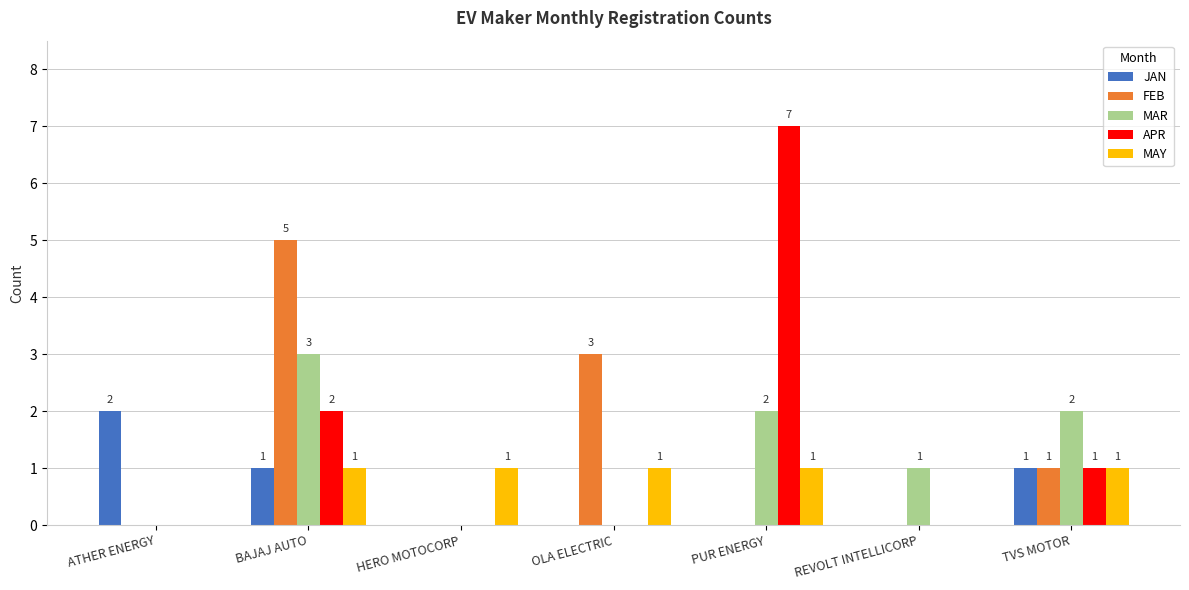

What are all the series names shown in the legend?

JAN, FEB, MAR, APR, MAY